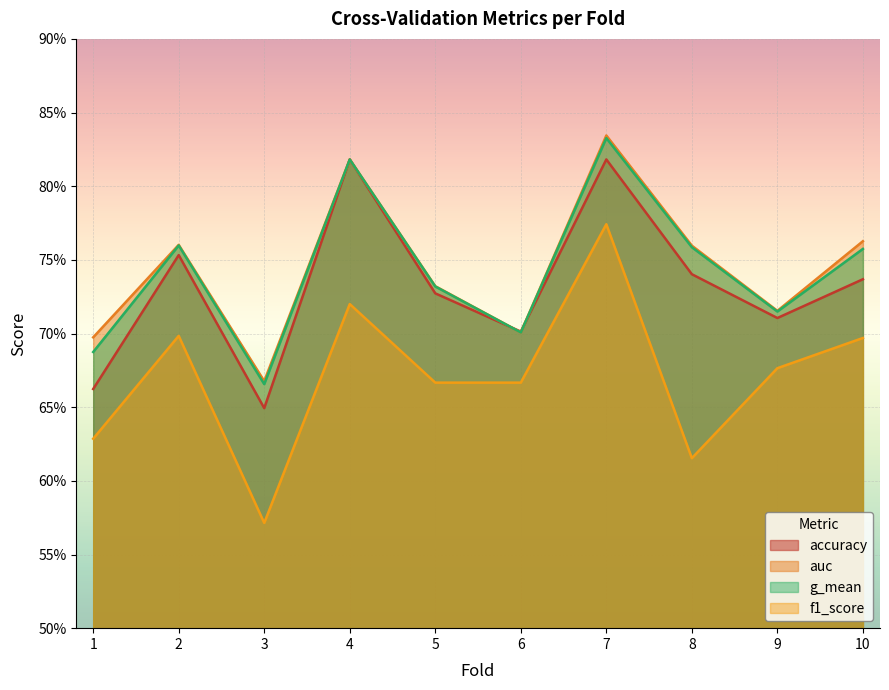

Is the value of f1_score at 1 greater than the value of accuracy at 6?

No